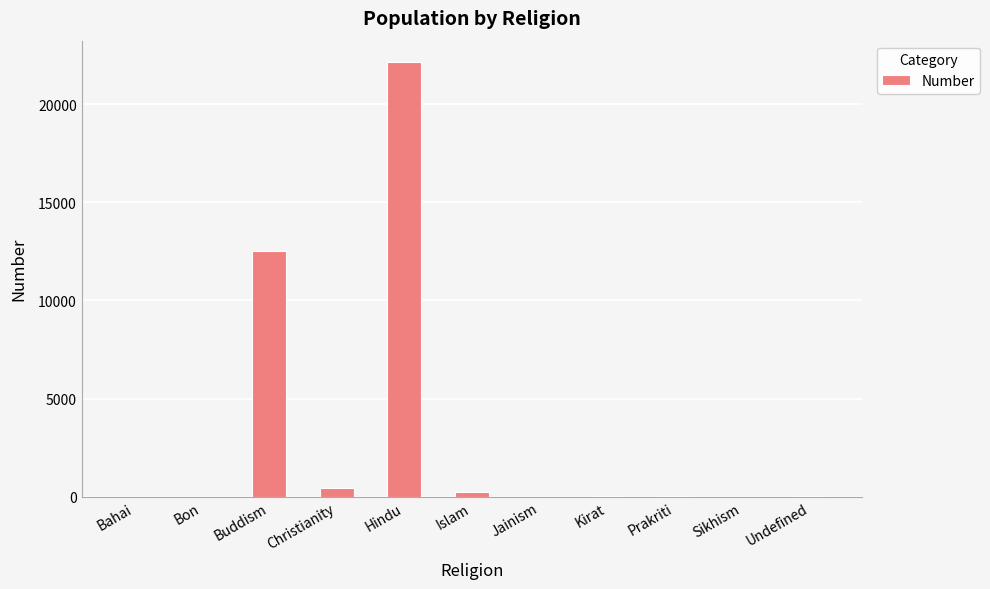

The value at Prakriti is 23. True or false?

True